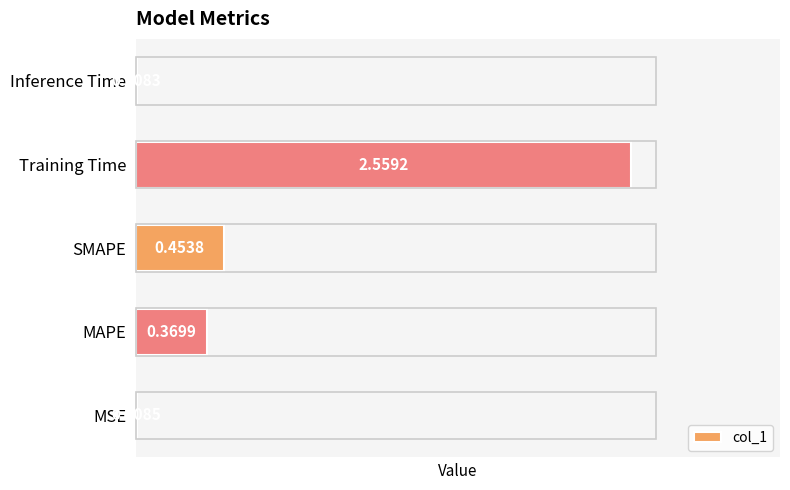

Count the number of categories in the chart.

5